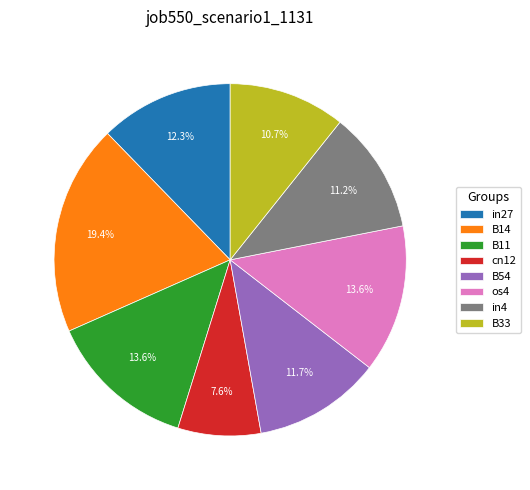

What is the smallest slice in the pie chart?

cn12